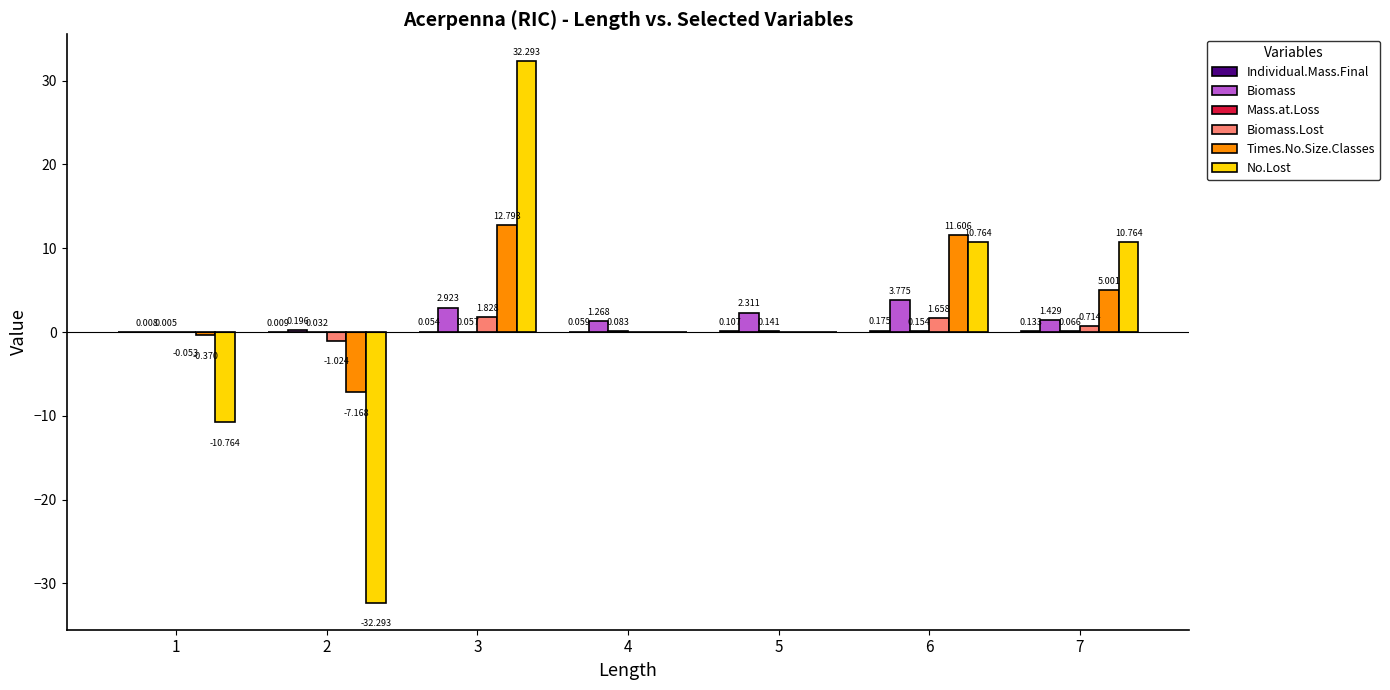

Is the value of Biomass at 7 greater than the value of Times.No.Size.Classes at 1?

Yes